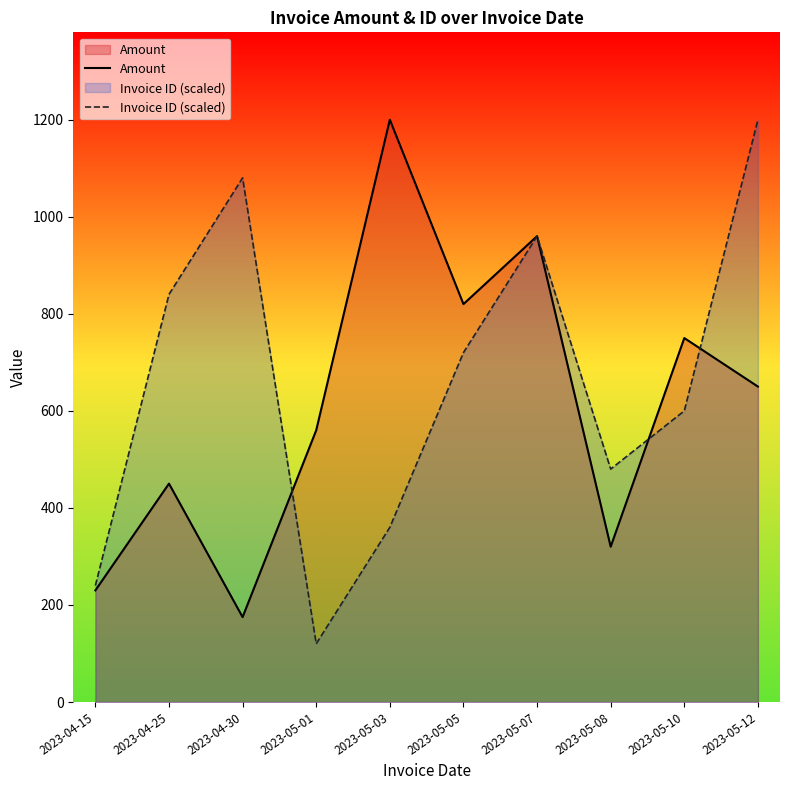

Which category has the highest value across all series?

2023-05-03